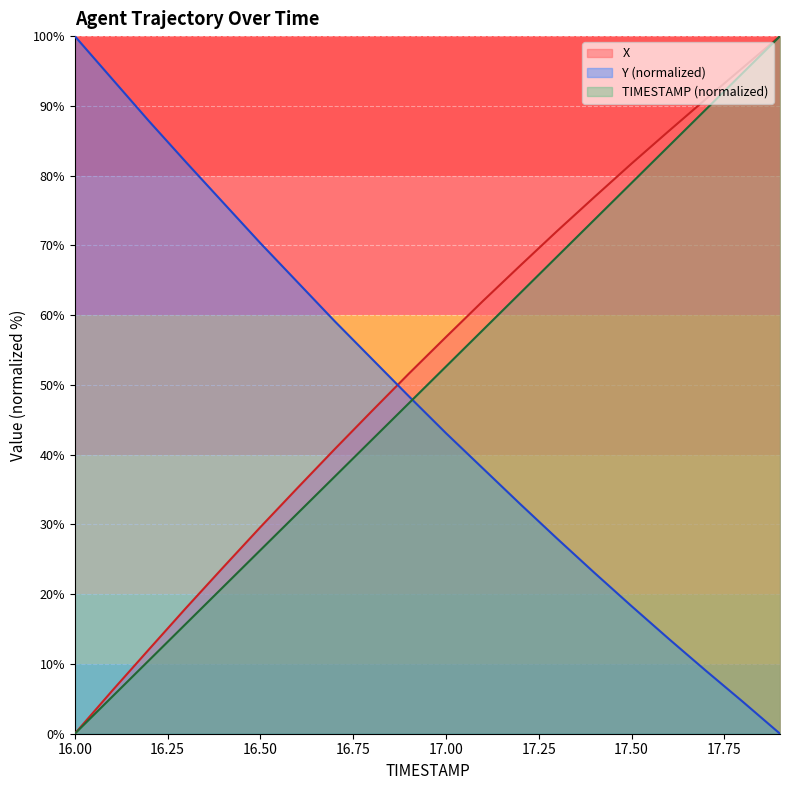

At which category is the sum across all series the highest?

17.9